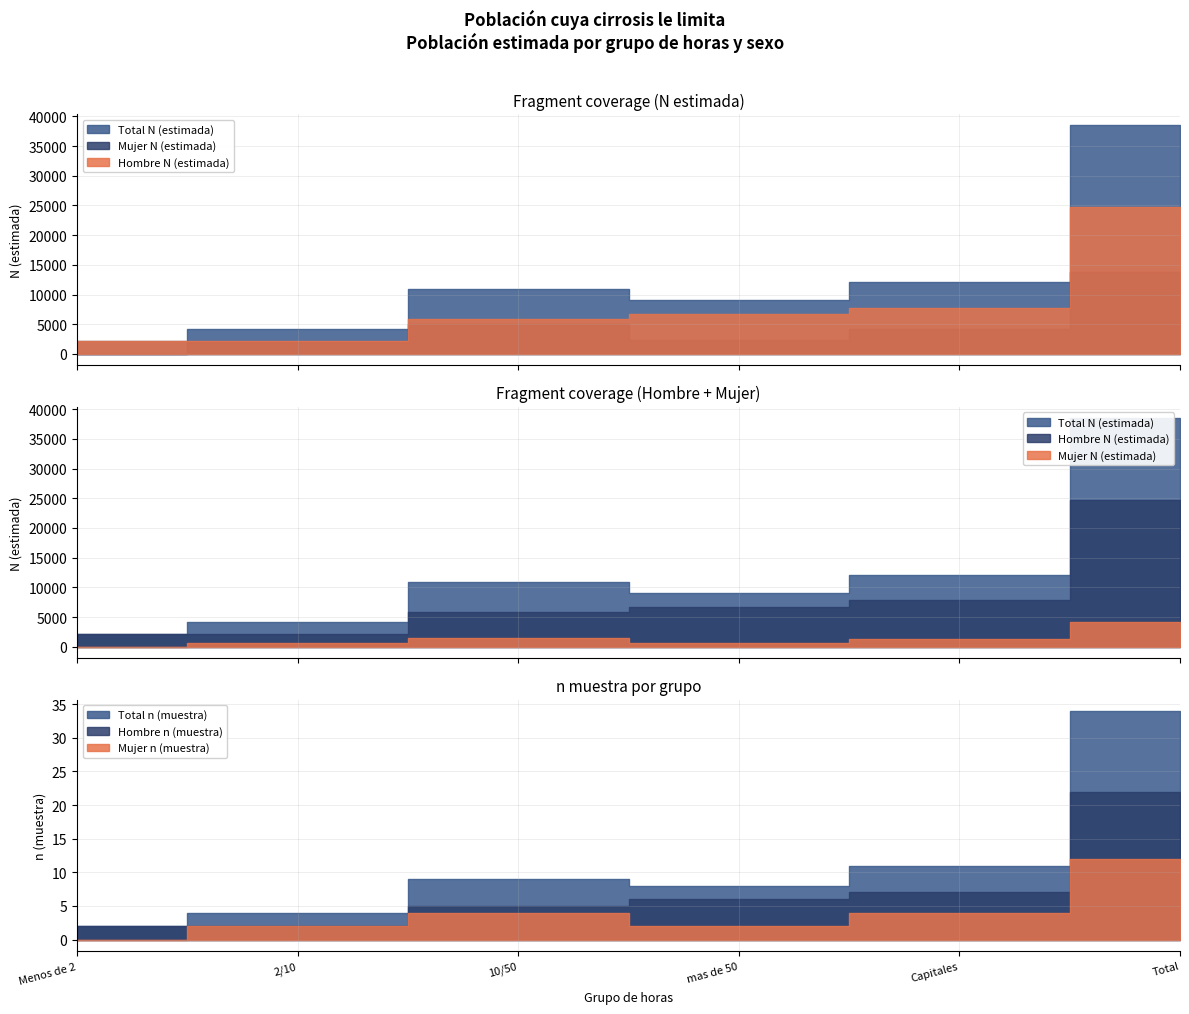

List the labels in order of Hombre n (muestra) value, largest first.

Total, Capitales, mas de 50, 10/50, Menos de 2, 2/10